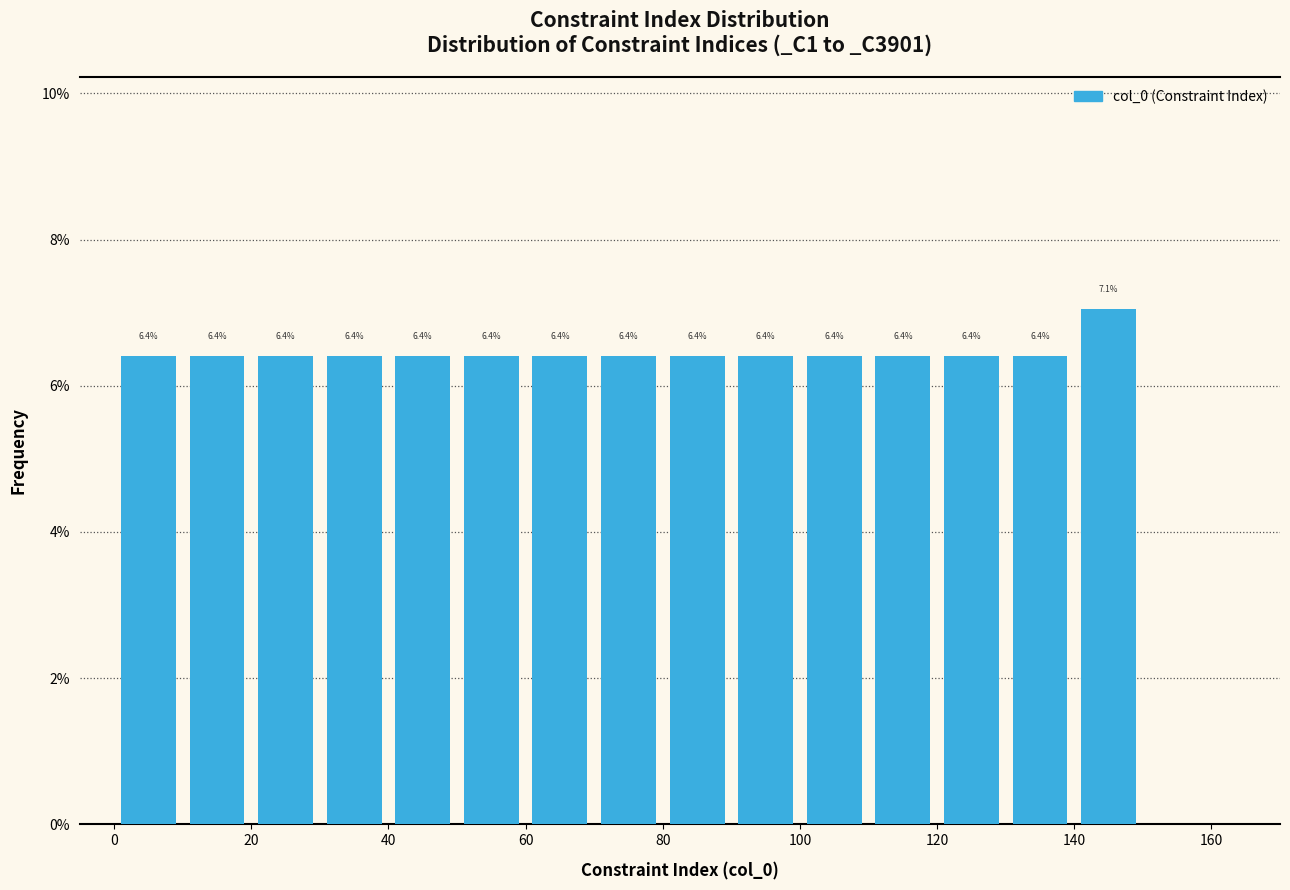

Over which range of the x-axis is the bar tallest?

140 to 150